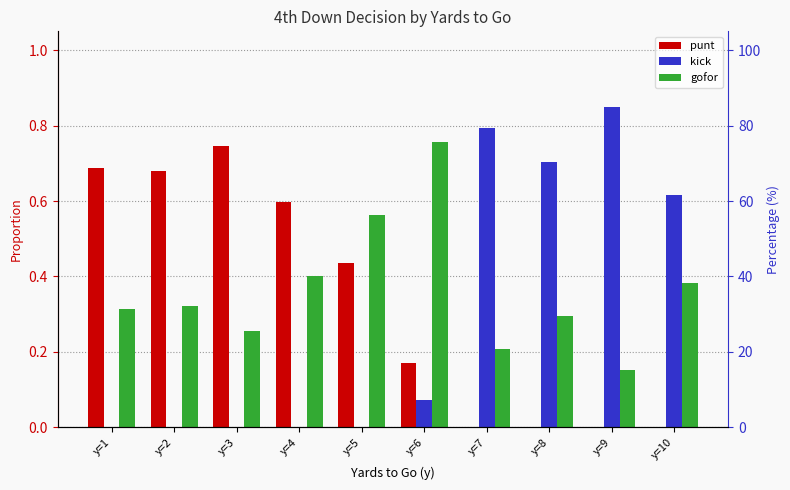

Which series has the largest total across all categories?

gofor